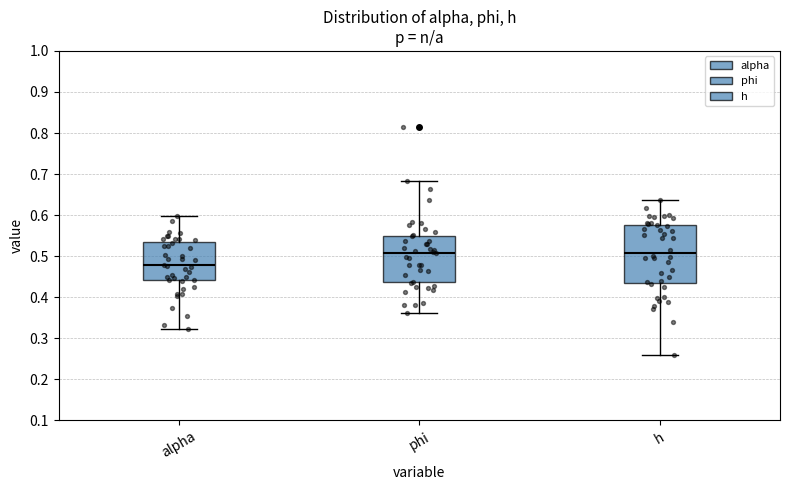

Comparing the boxes themselves (not the whiskers), which one is the tallest?

h